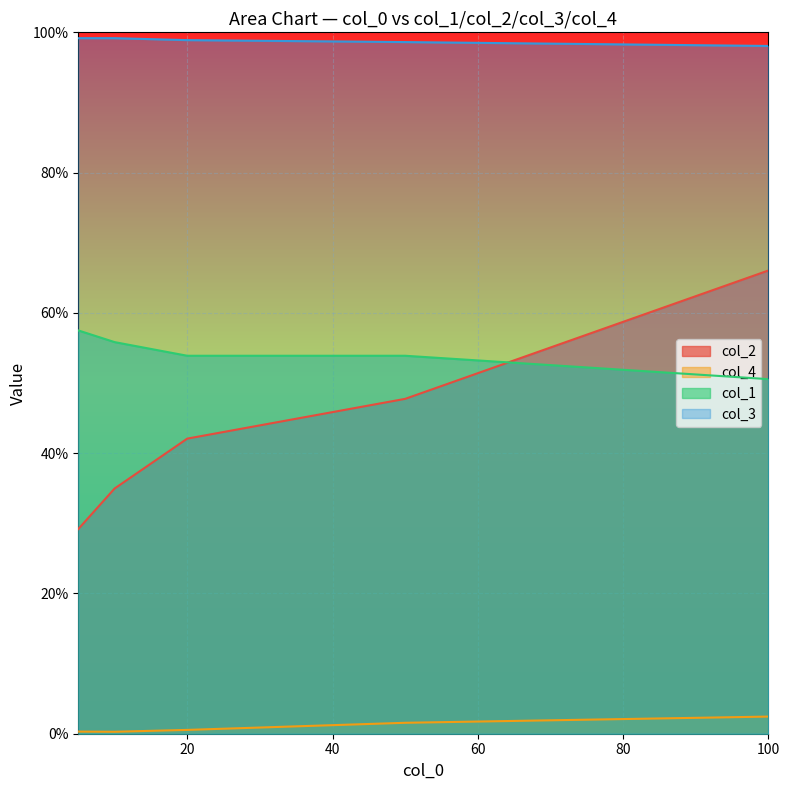

Which series has the widest spread of values?

col_2